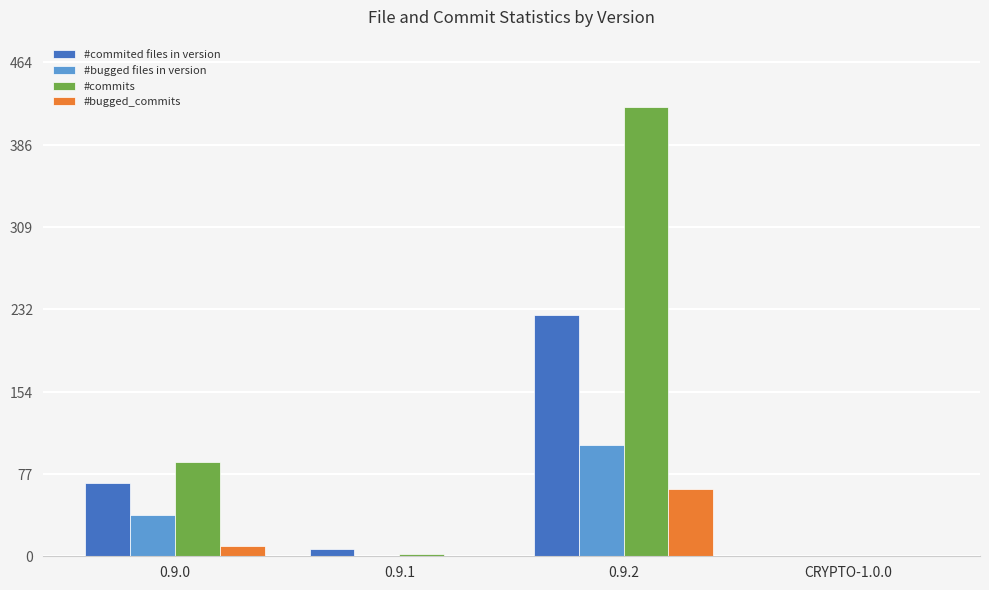

The #commited files in version series shows 335 at 0.9.2. True or false?

False